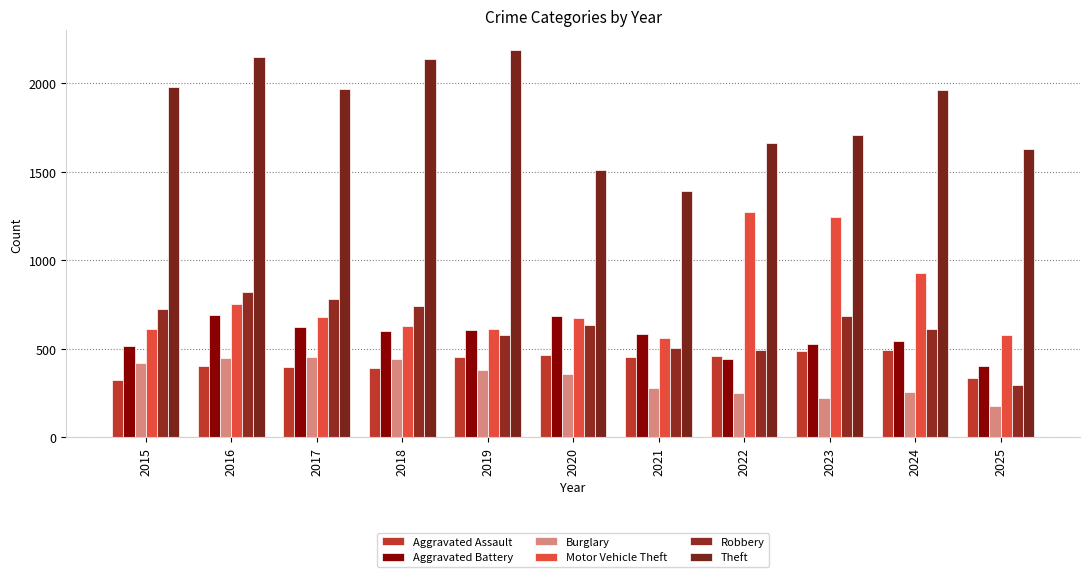

List the labels in order of Robbery value, smallest first.

2025, 2022, 2021, 2019, 2024, 2020, 2023, 2015, 2018, 2017, 2016